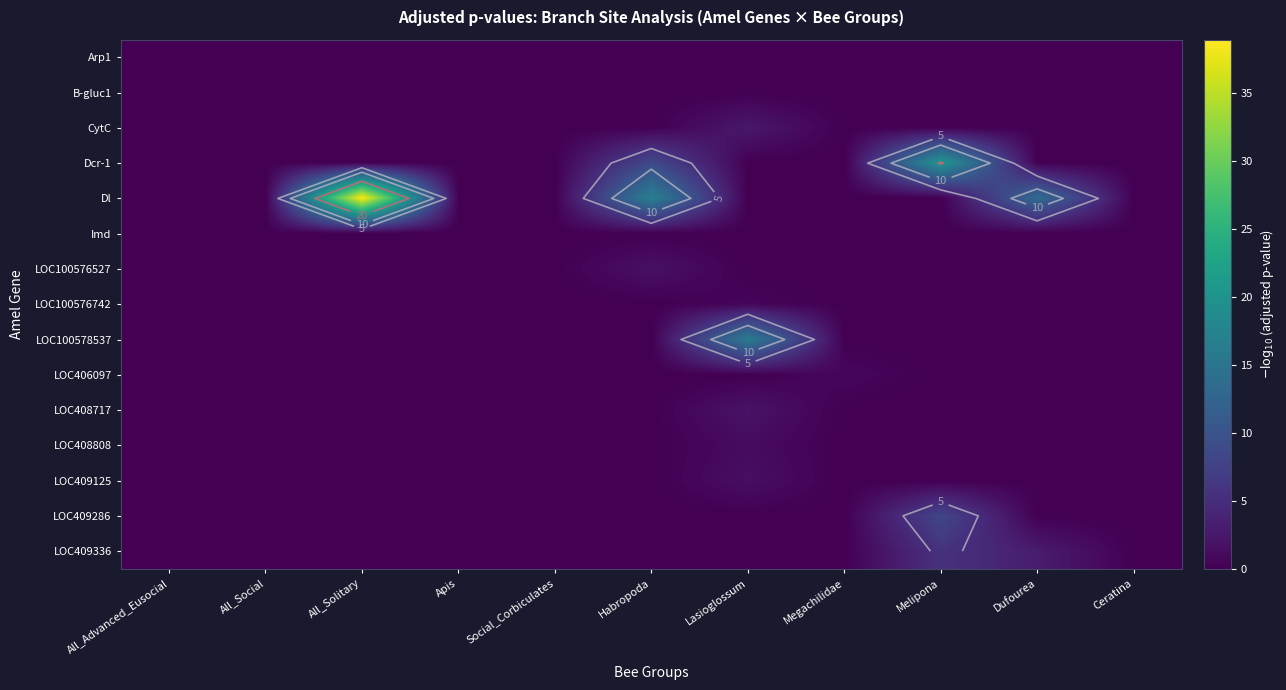

The LOC406097 series shows -0.5 at Ceratina. True or false?

False